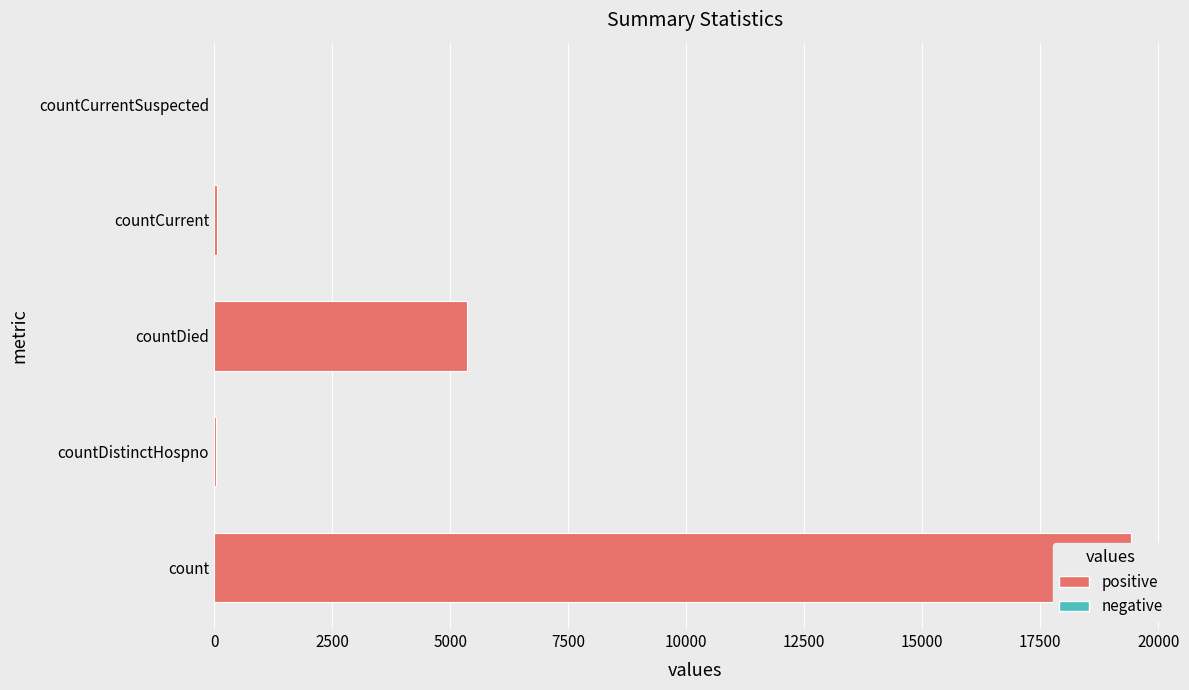

What is the maximum value shown in the chart?

19420